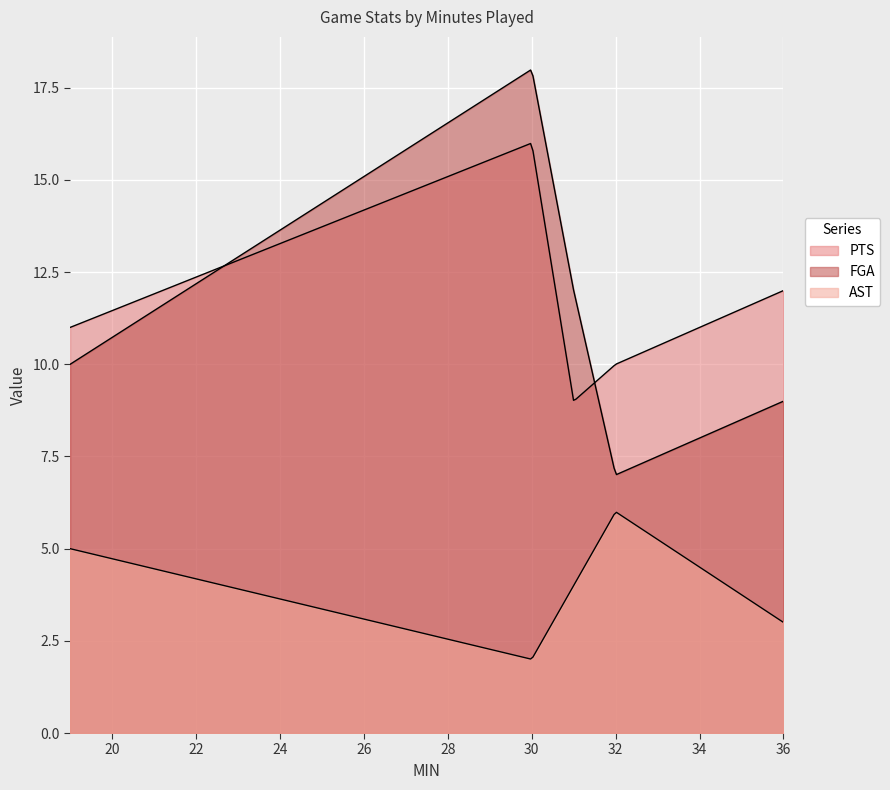

Which category has the highest value in the PTS series?

30